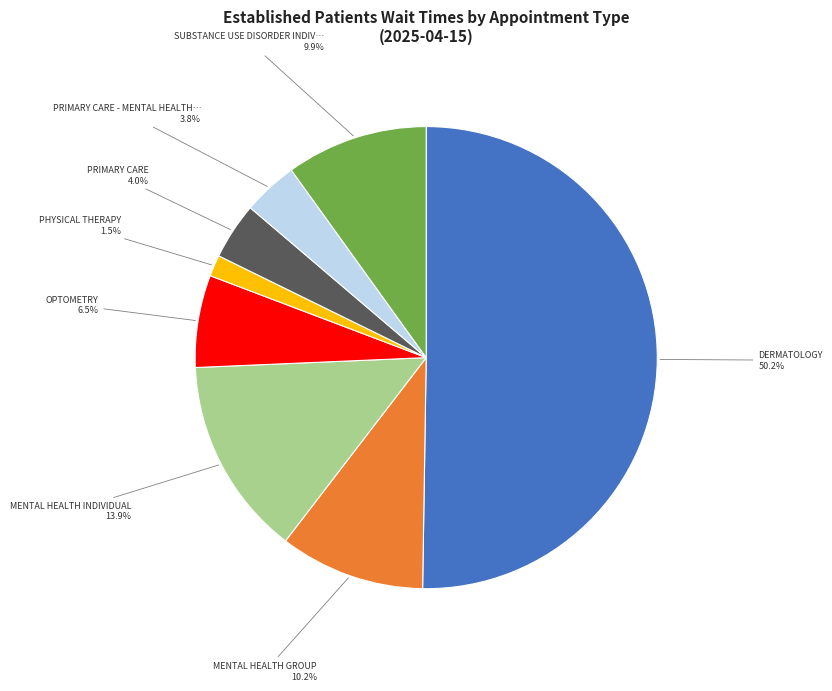

How many slices are in this pie chart?

8